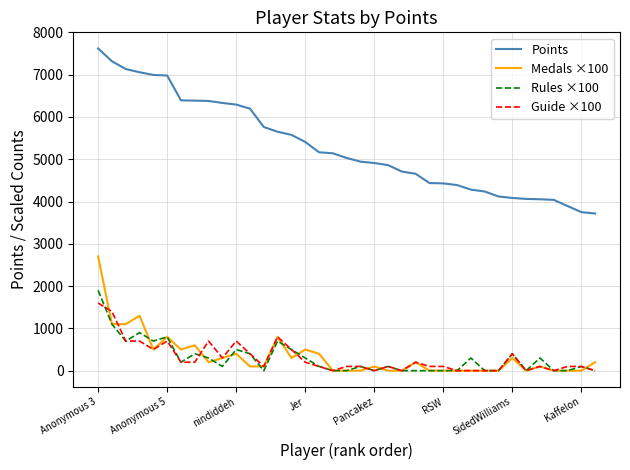

What is the maximum value shown in the chart?

7621